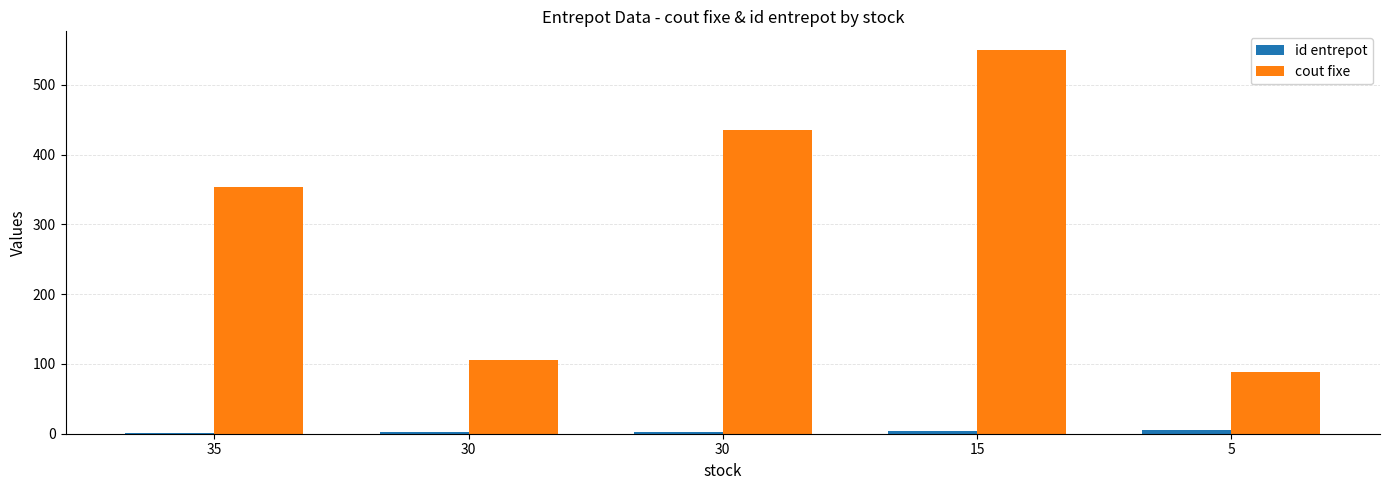

The id entrepot series shows 4 at 15. True or false?

True